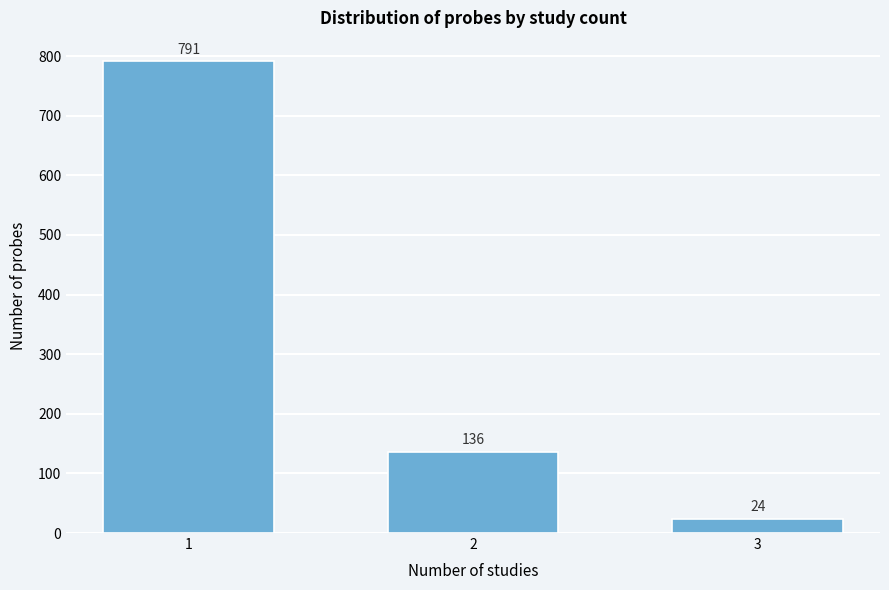

Reading left to right, extract all data points from this chart.

791	136	24